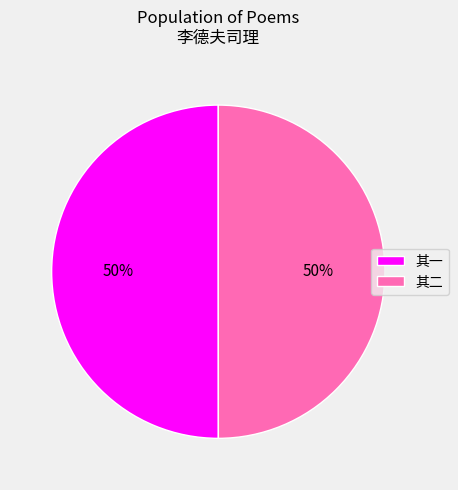

Is the sum of 其一 and 其二 greater than half?

Yes